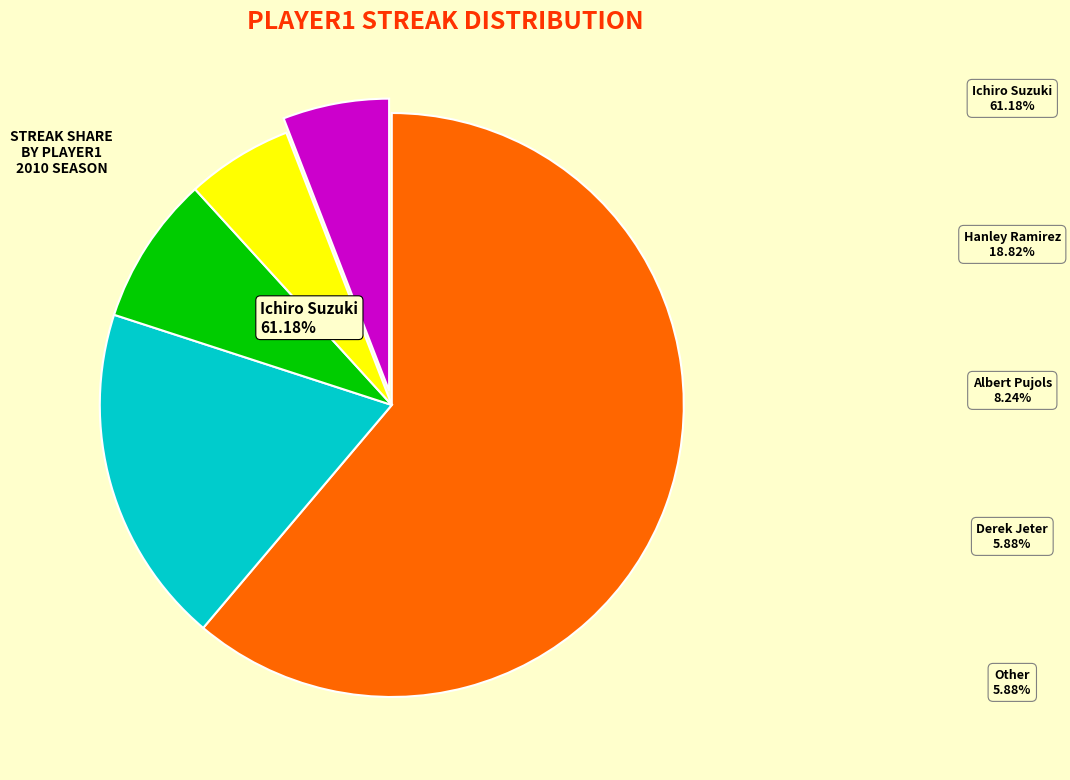

What portion of the pie excludes Ichiro Suzuki?

38.8%